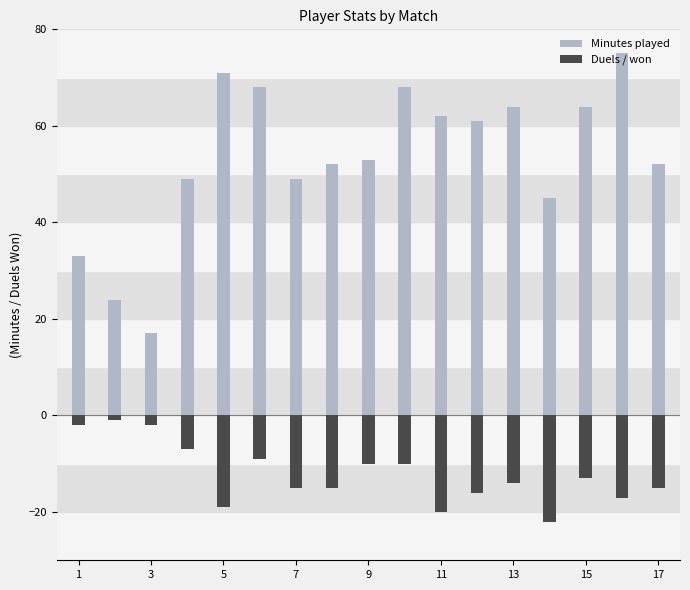

Which has a higher value, 10 or 13?

10